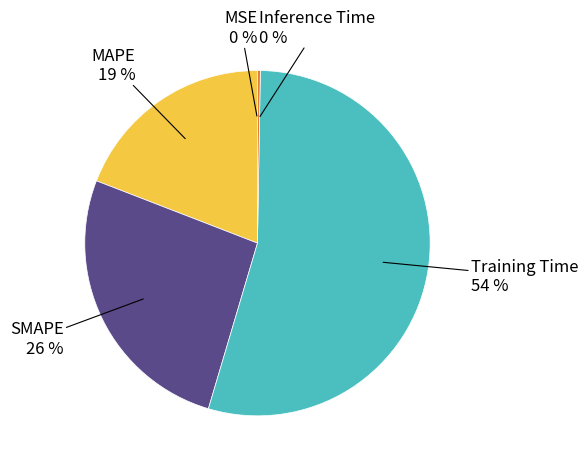

Does any single category account for the majority?

Yes